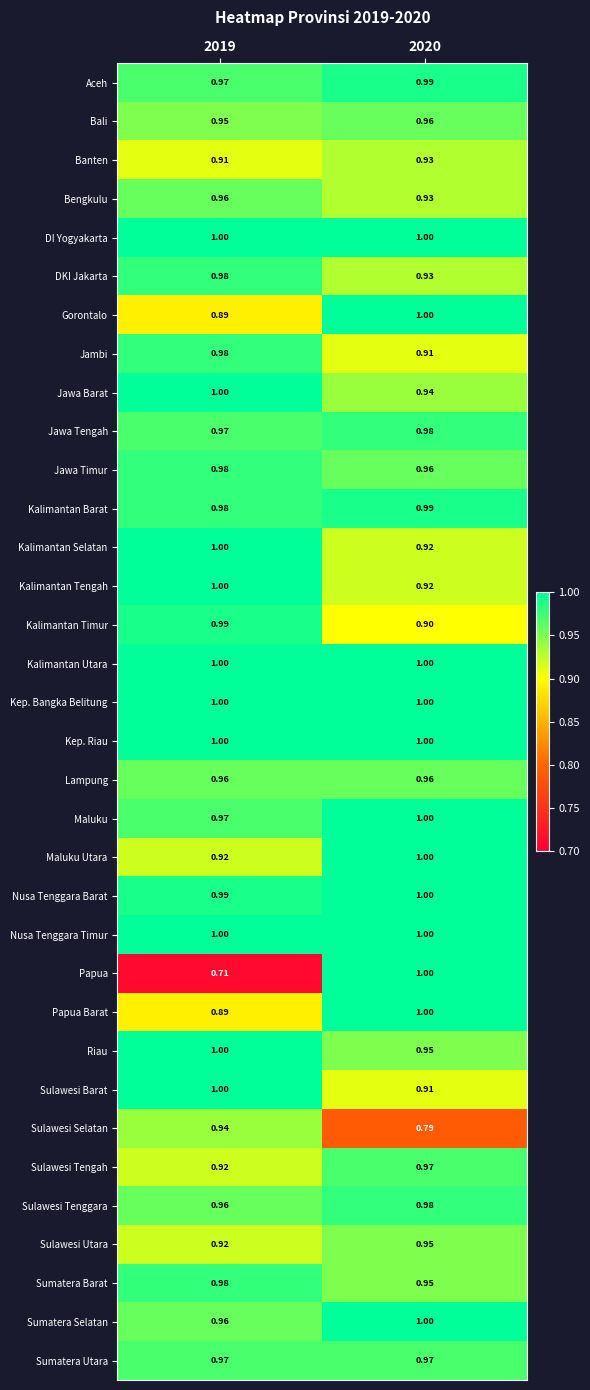

Between 2019 and 2020, which series saw the biggest shift?

Papua